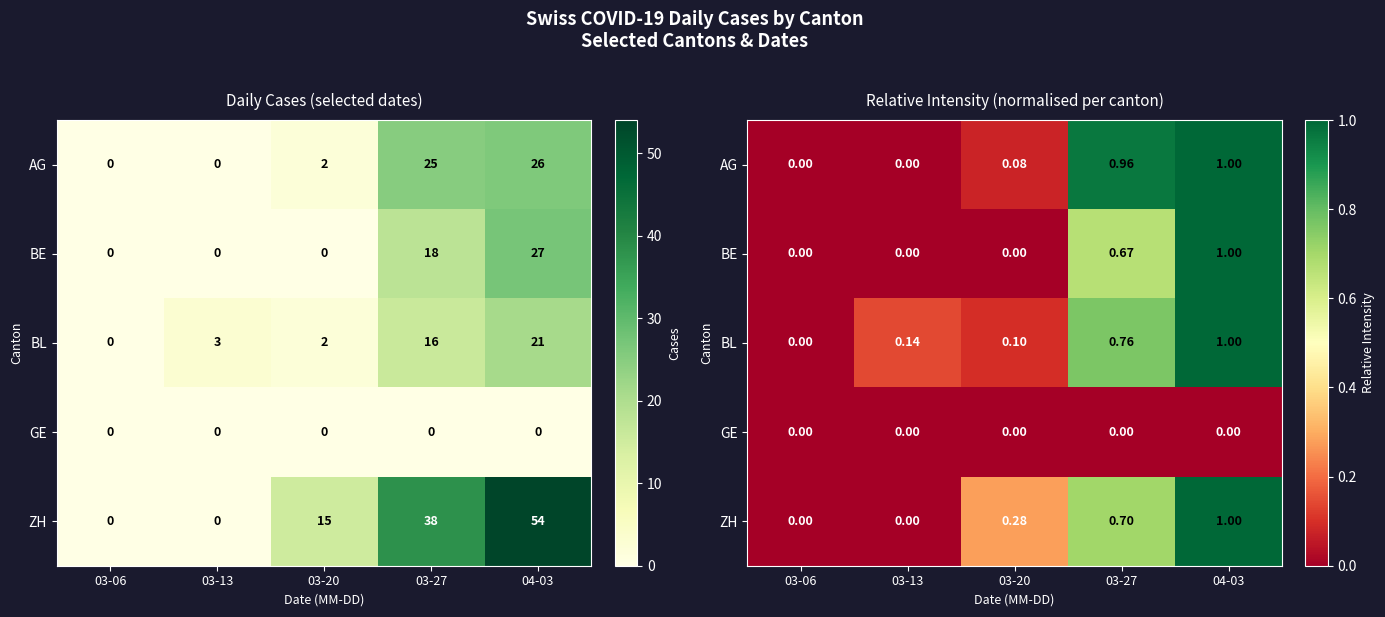

How many categories are shown in the chart?

5